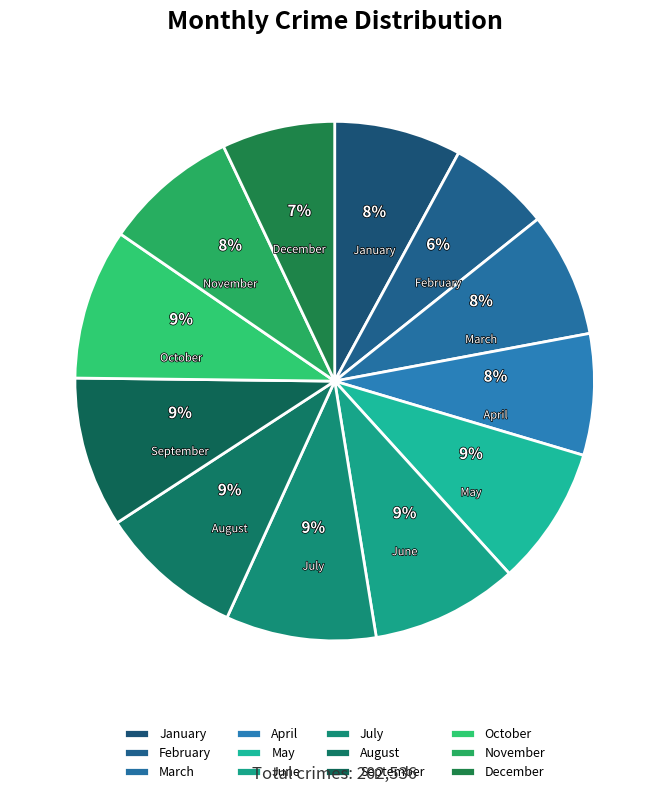

What percentage is the February slice, to the nearest percent?

6%